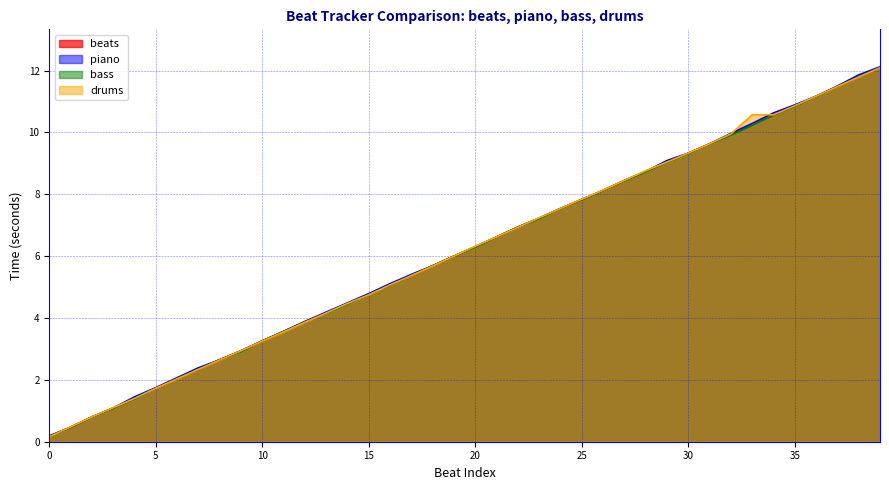

Rank the series at 8 from highest to lowest value.

beats, piano, bass, drums